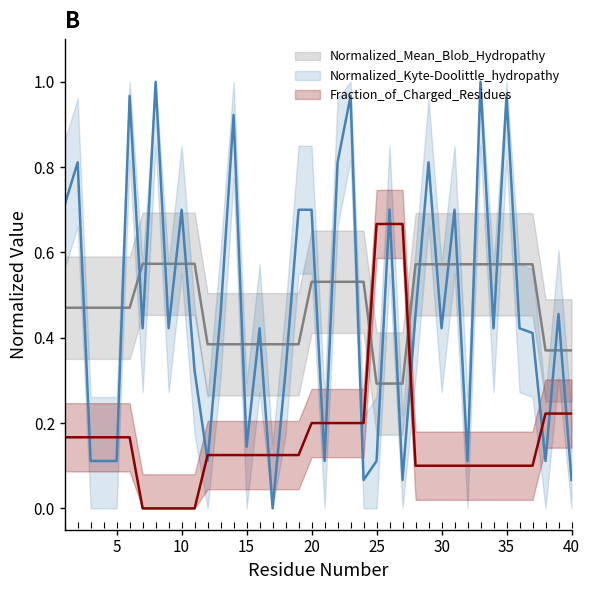

Is it true that Normalized_Kyte-Doolittle_hydropathy equals 0.7 at 13?

False